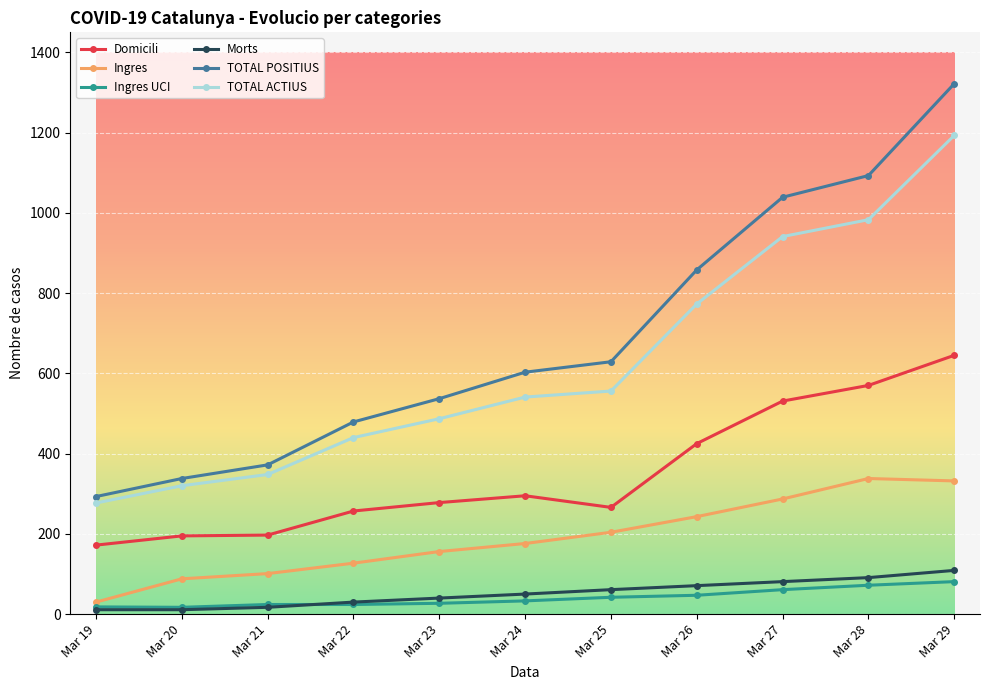

What is the sum of all Ingres UCI values?

446